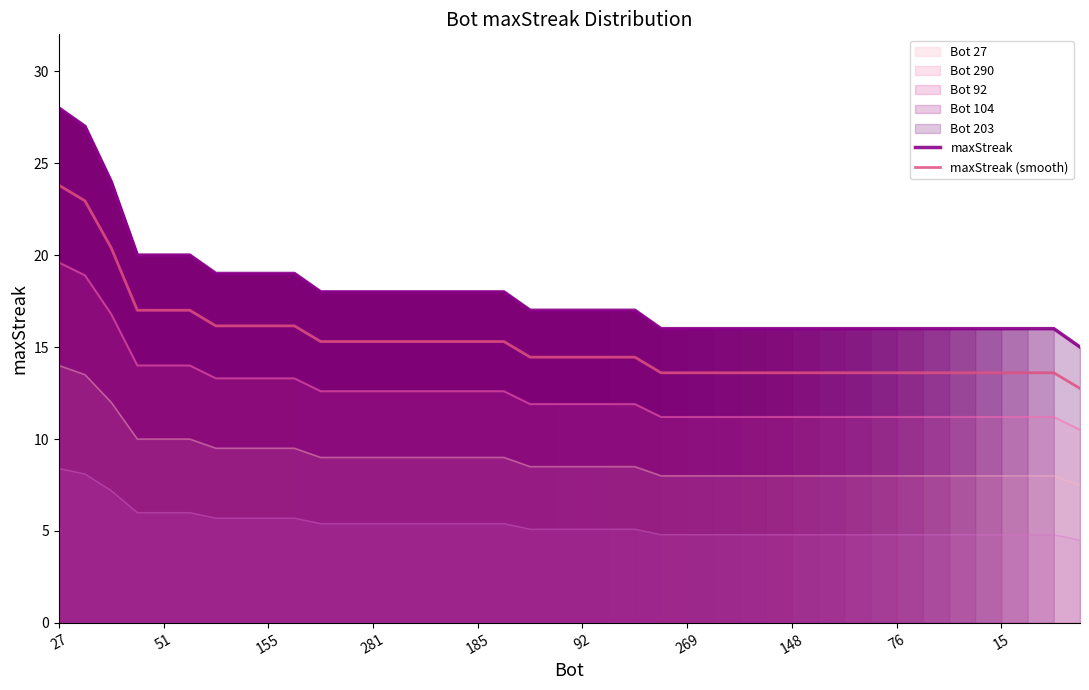

Is the value of maxStreak at 23 greater than the value of maxStreak (smooth) at 26?

Yes